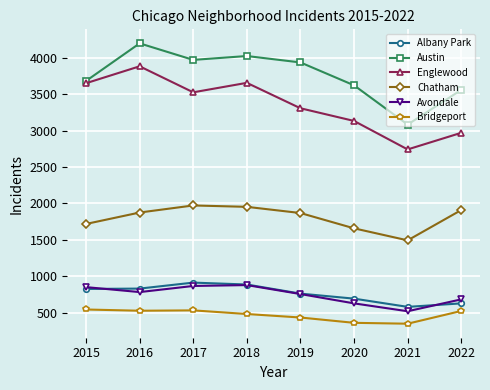

Which category has the highest value in the Englewood series?

2016